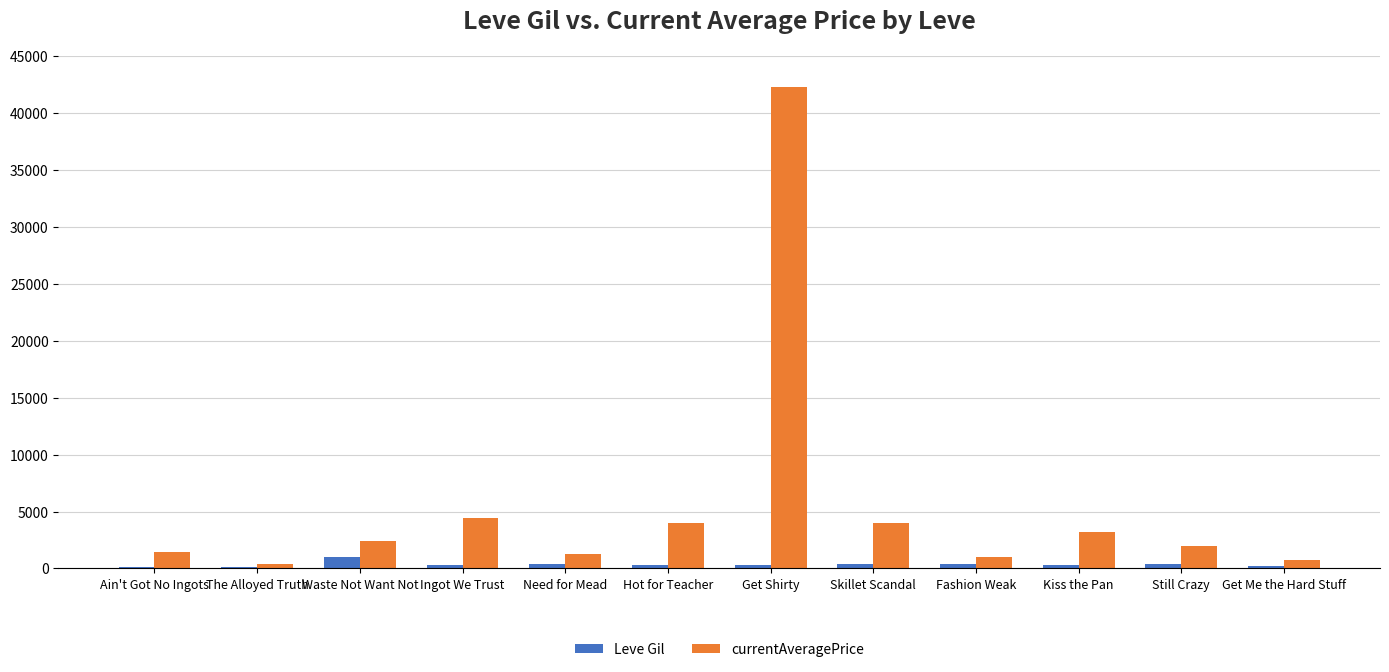

What is the maximum value shown in the chart?

42300.0